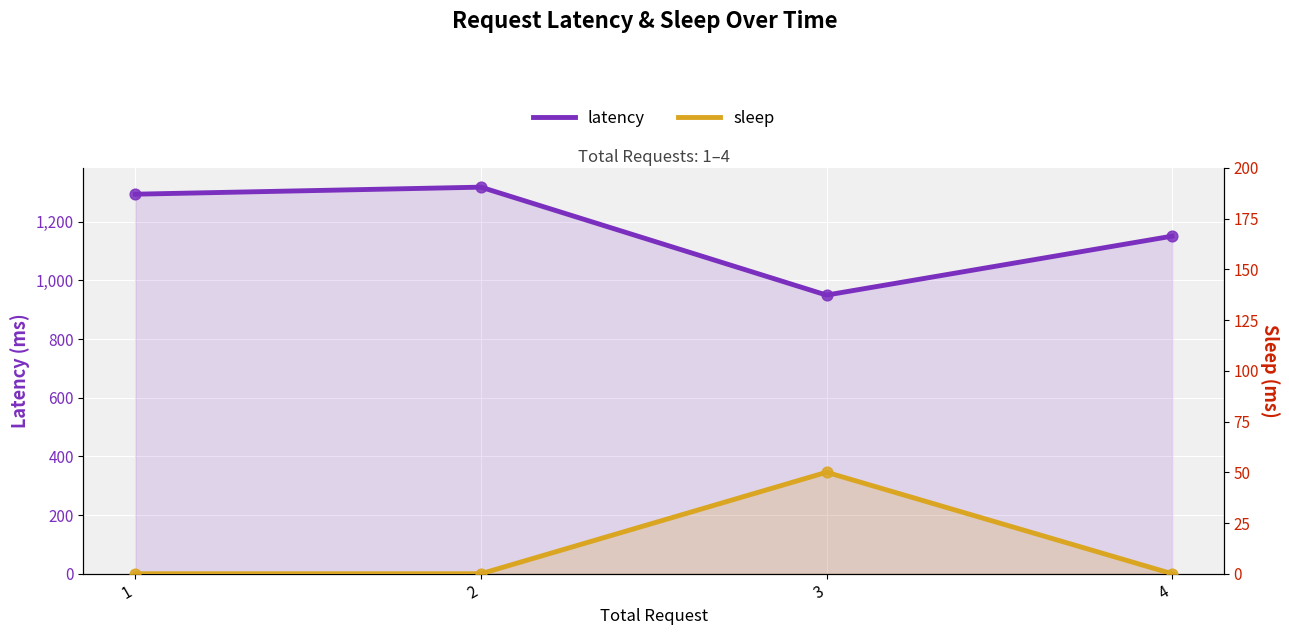

At which category is the sum across all series the highest?

2